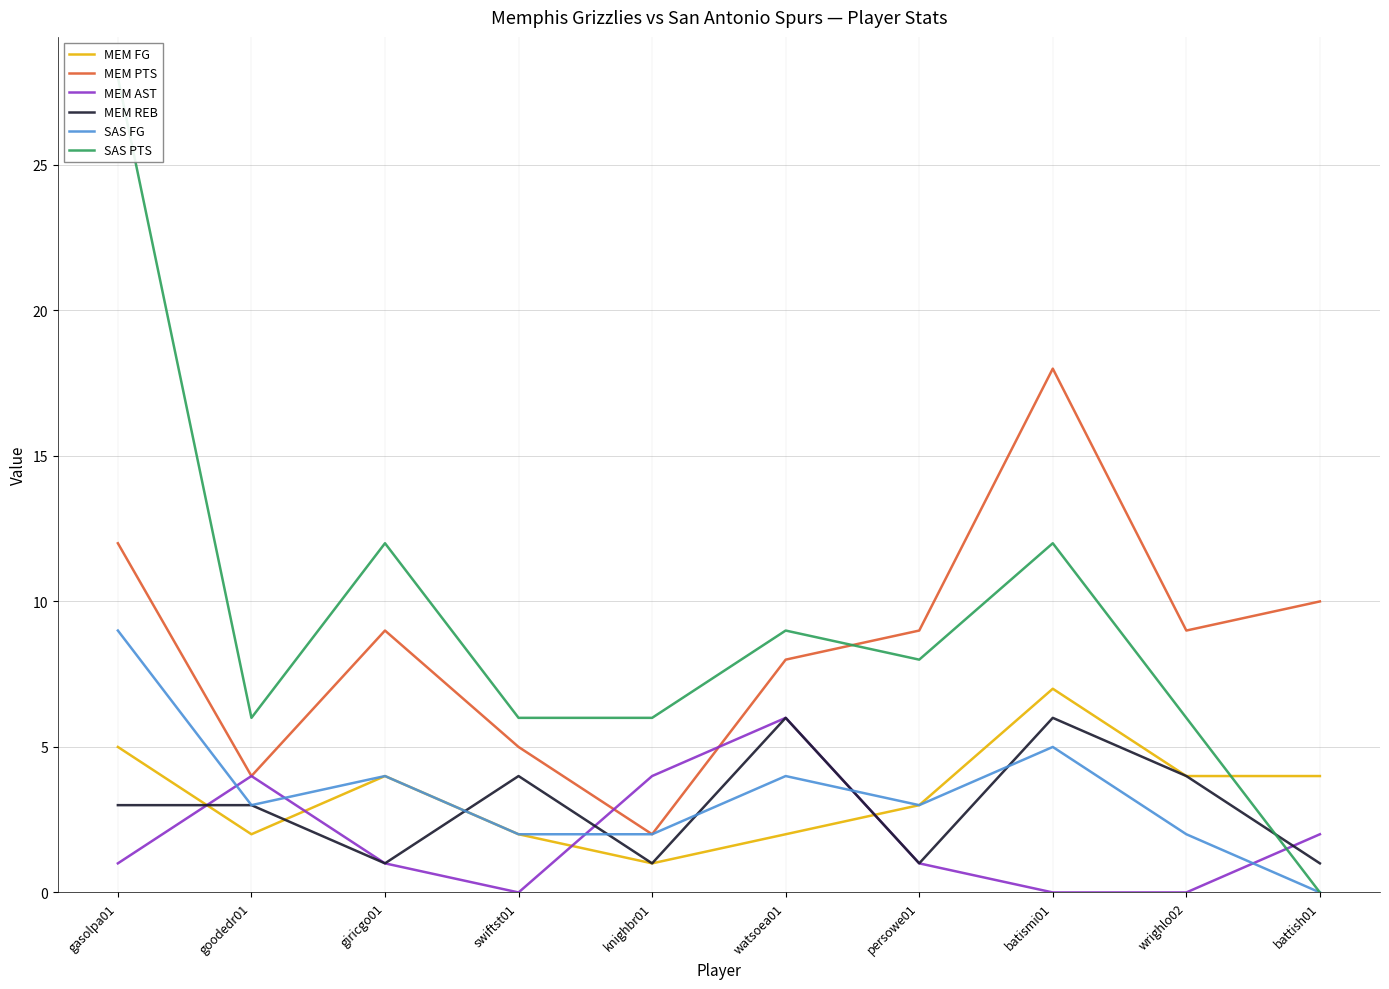

Is the value of SAS PTS at goodedr01 greater than the value of MEM PTS at wrighlo02?

No